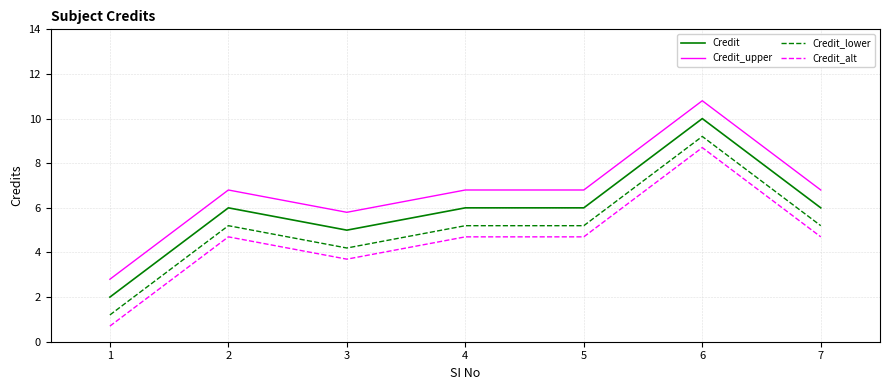

Rank the series by their average value, from lowest to highest.

Credit_alt, Credit_lower, Credit, Credit_upper